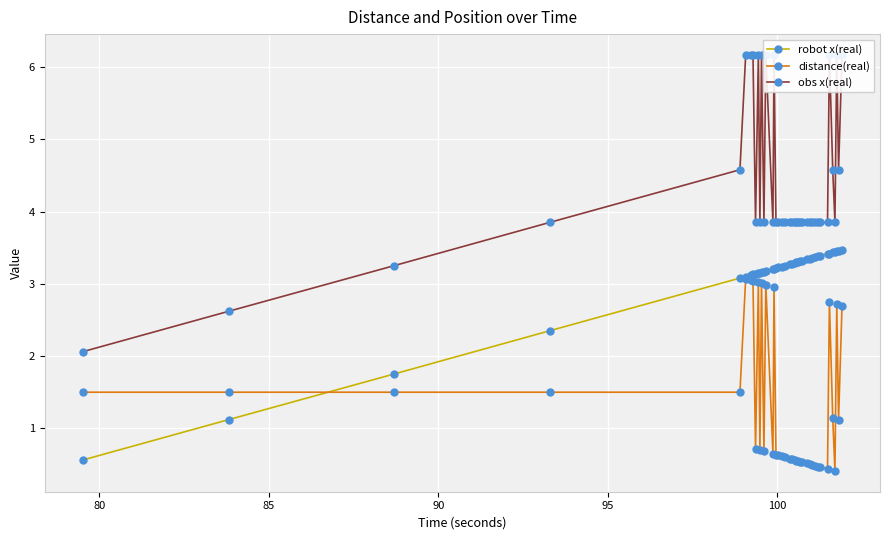

List the series in order of their overall mean, lowest first.

distance(real), robot x(real), obs x(real)